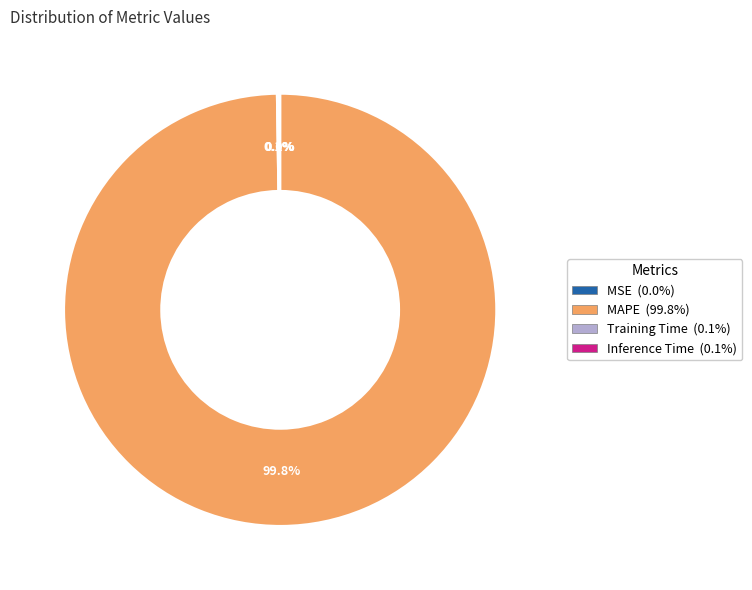

Is there a majority slice in this chart?

Yes